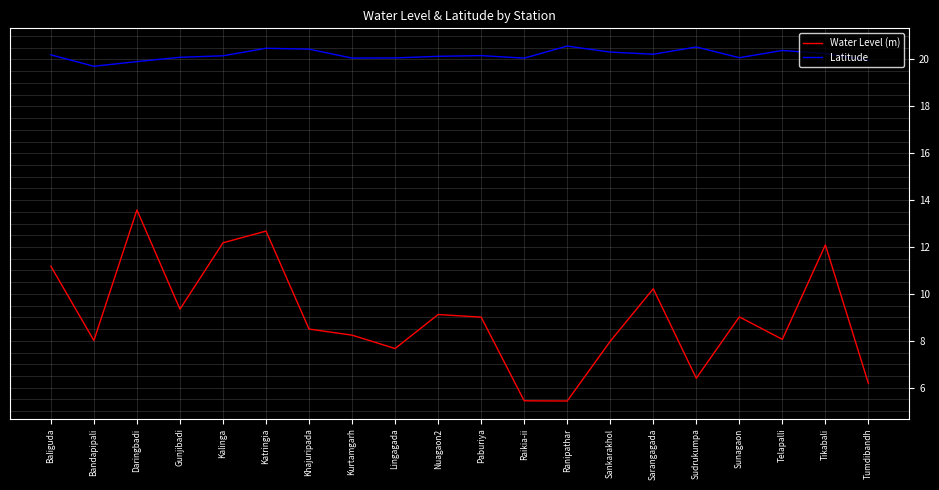

What position from the right is Bandapipali?

19